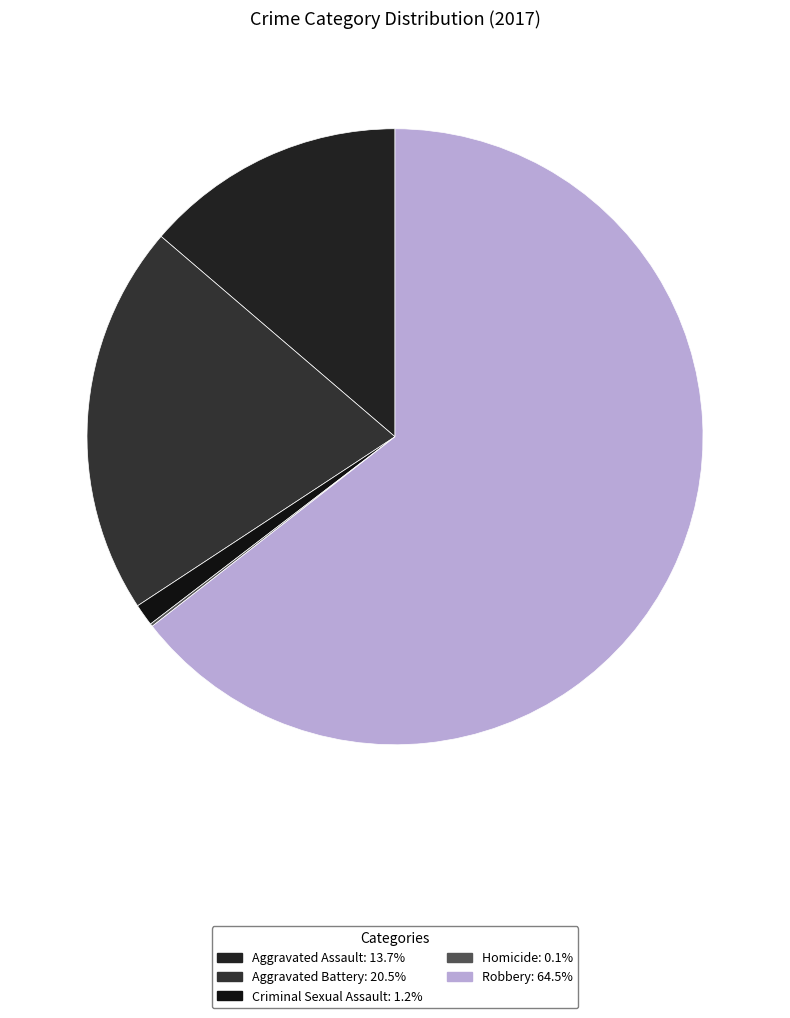

Is there any slice that represents more than half of the pie?

Yes